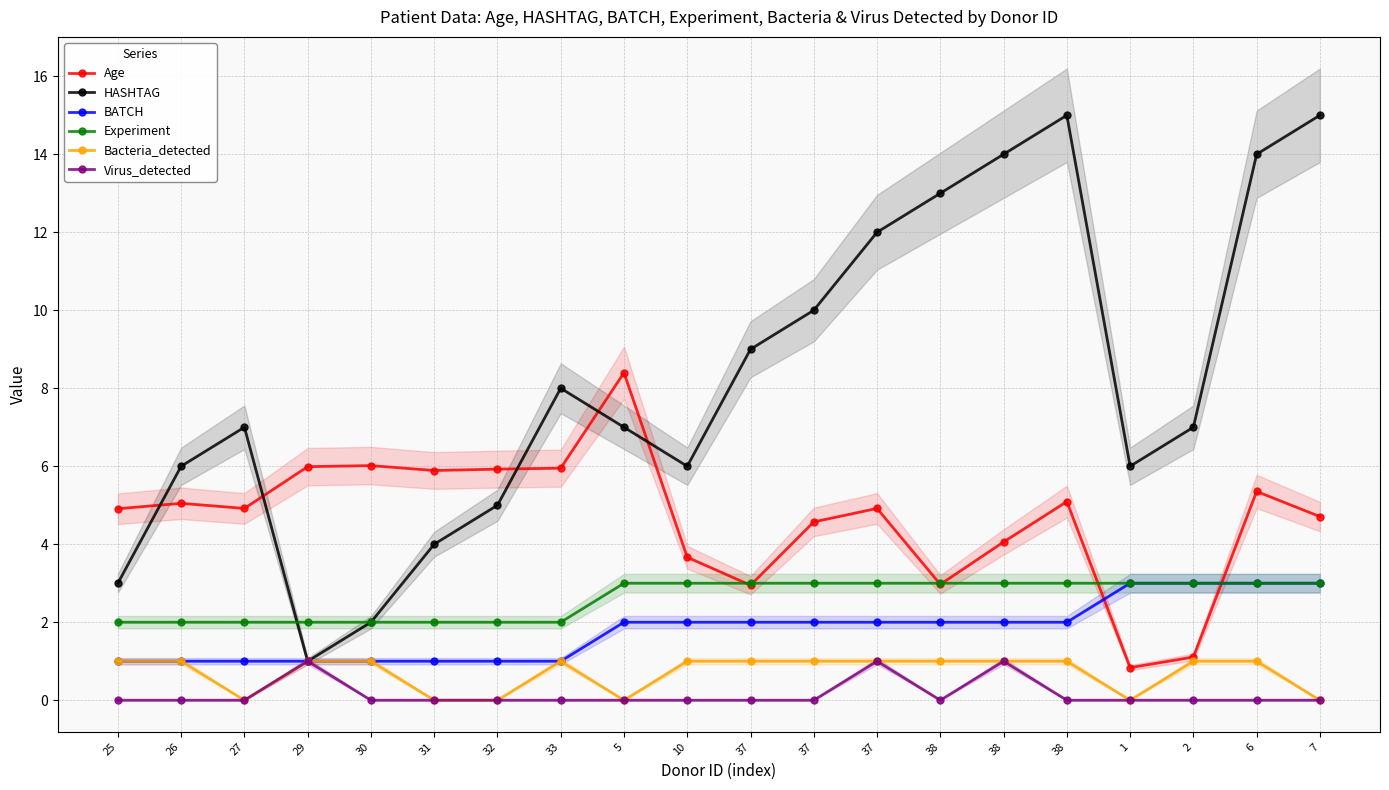

What is the sum of the BATCH values at 38 and 2?

5.0